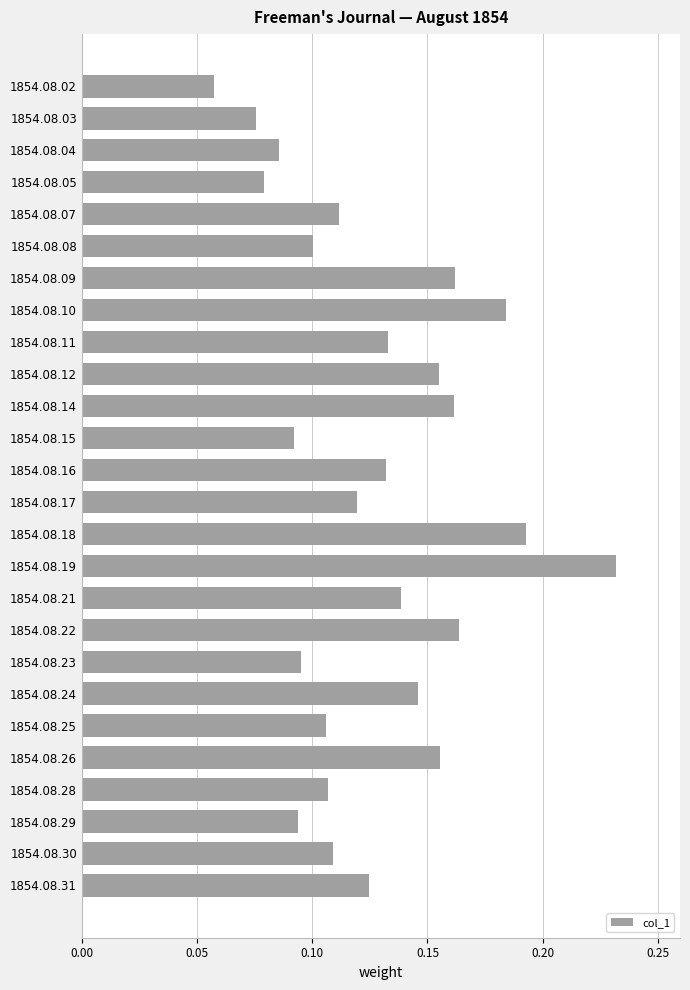

What is the sum of the values at 1854.08.07 and 1854.08.14?

0.3